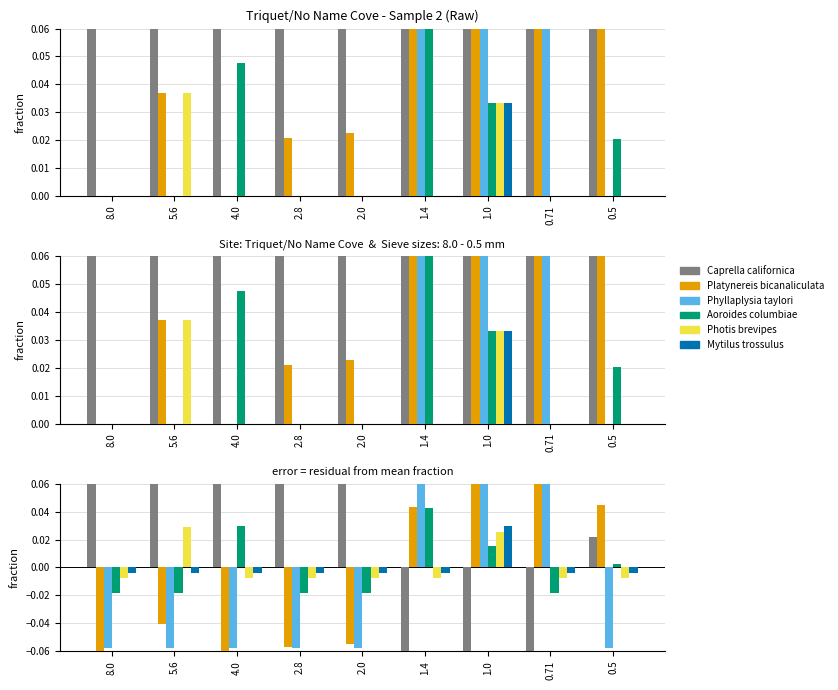

Count the number of data series in this chart.

6